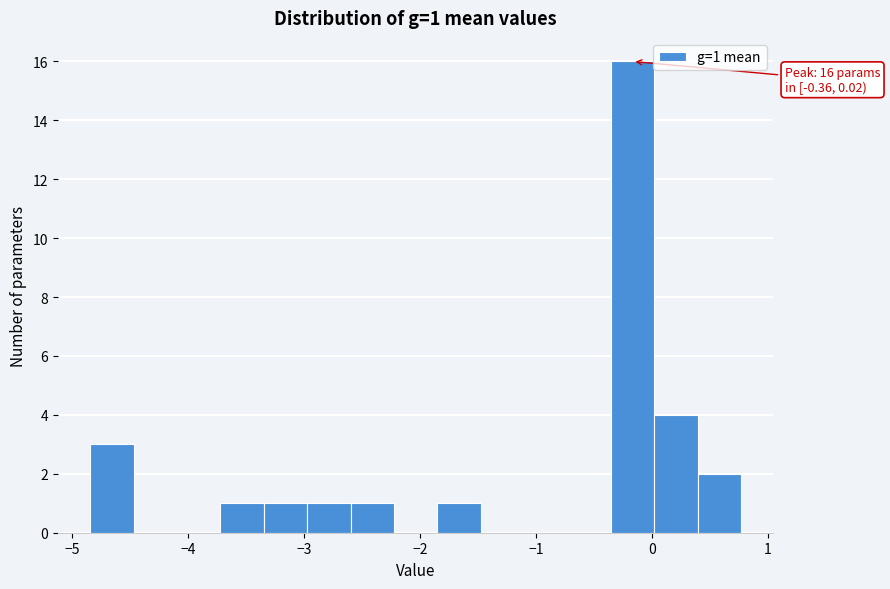

Around what value on the x-axis is the tallest bar? Give the approximate position of its centre, as read against the axis.

-0.2